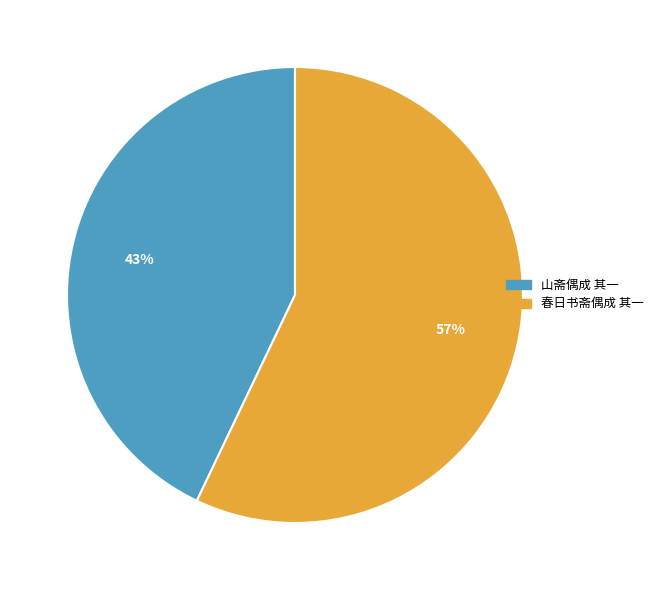

Rank the categories by value from lowest to highest.

山斋偶成 其一, 春日书斋偶成 其一